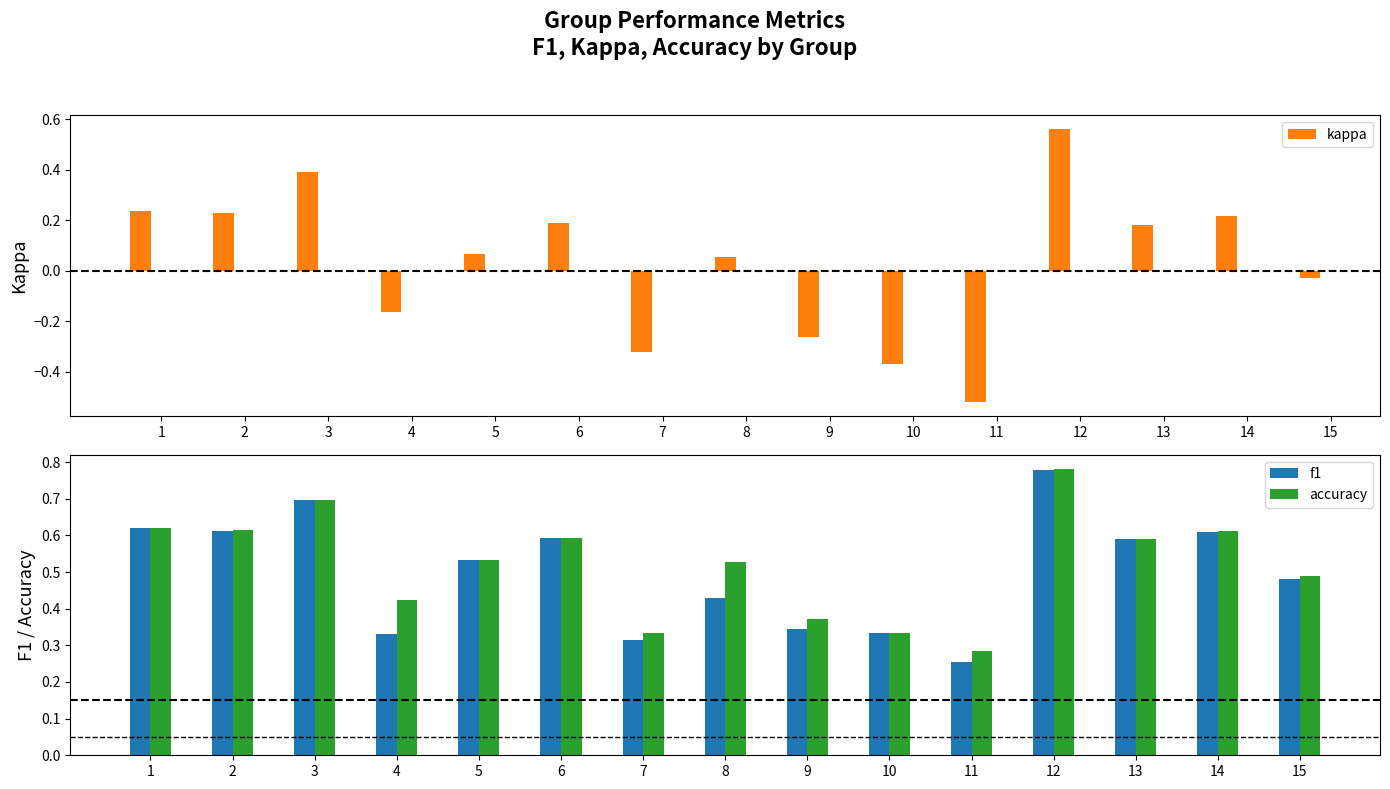

Which series has the largest total across all categories?

accuracy